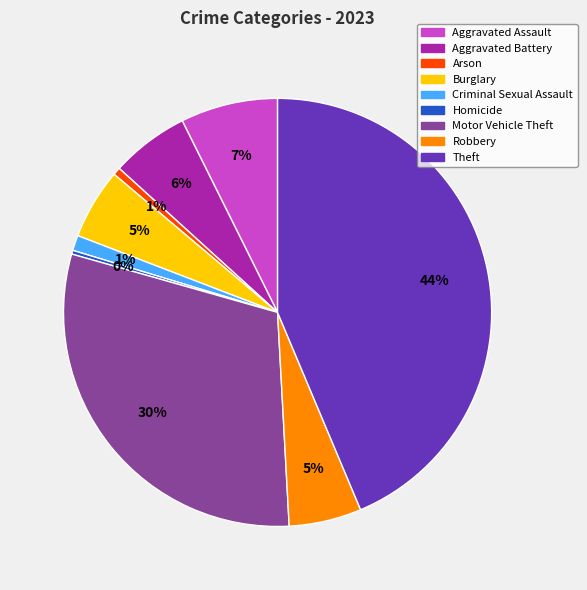

To the nearest percent, what is the combined percentage of Homicide and Aggravated Battery?

6%